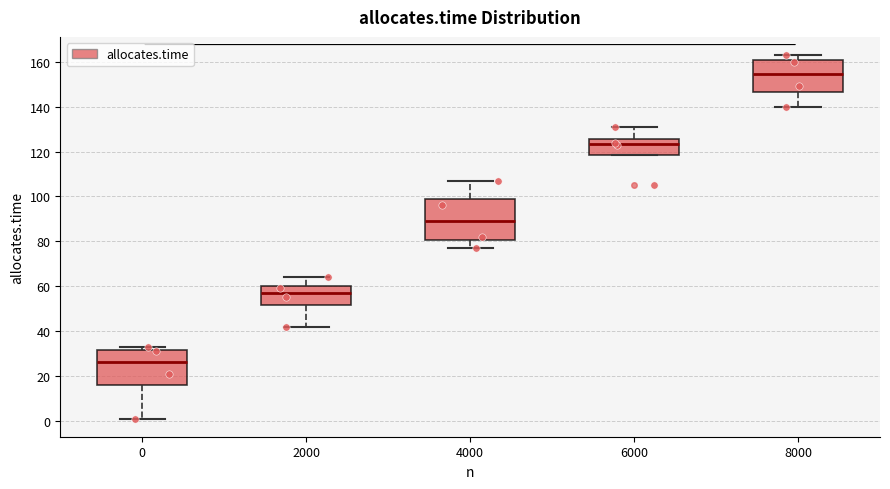

Reading left to right, transcribe this box plot: for each box, give where its median line is, the range the box spans, and where its two whiskers end, as read against the y-axis. The values are not printed on the chart, so give them approximately, as read against the axis.

0: median 26, box 16 to 32, whiskers 2 to 34
2000: median 58, box 52 to 60, whiskers 42 to 64
4000: median 90, box 80 to 98, whiskers 78 to 108
6000: median 124, box 118 to 126, whiskers 118 to 132
8000: median 154, box 146 to 160, whiskers 140 to 164